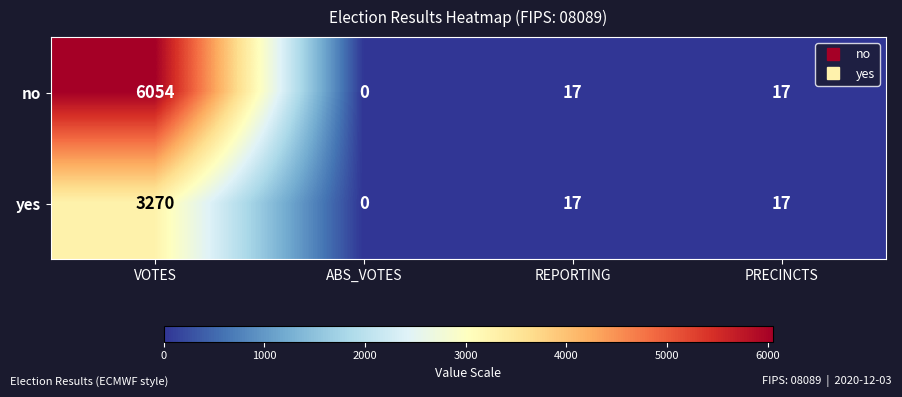

The value of no at ABS_VOTES is 3316. True or false?

False